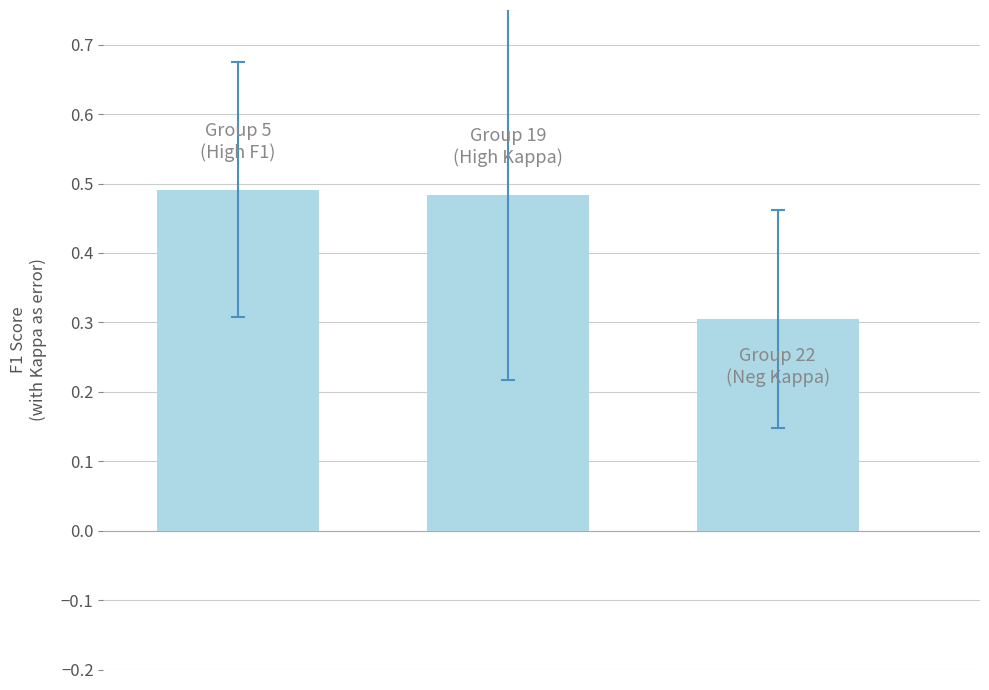

What is the average value?

0.4